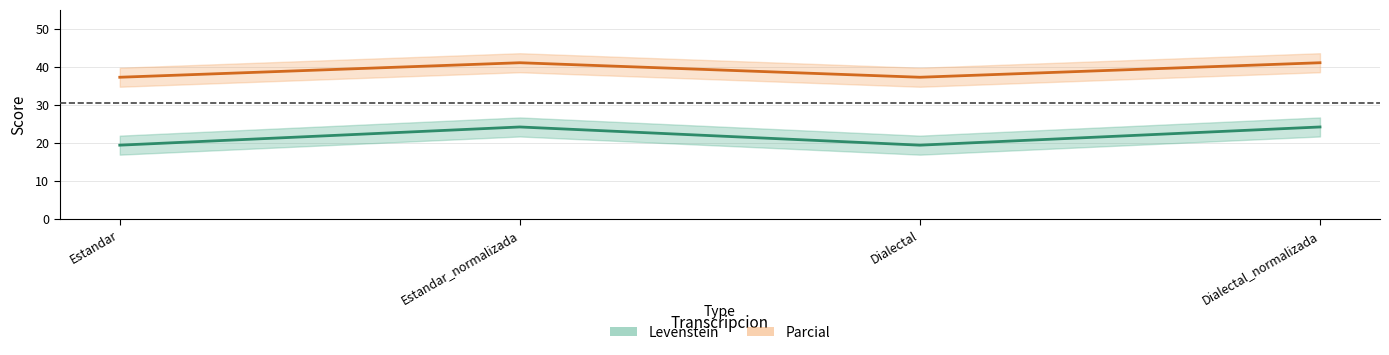

List the series in order of their overall mean, lowest first.

Levenstein, Parcial